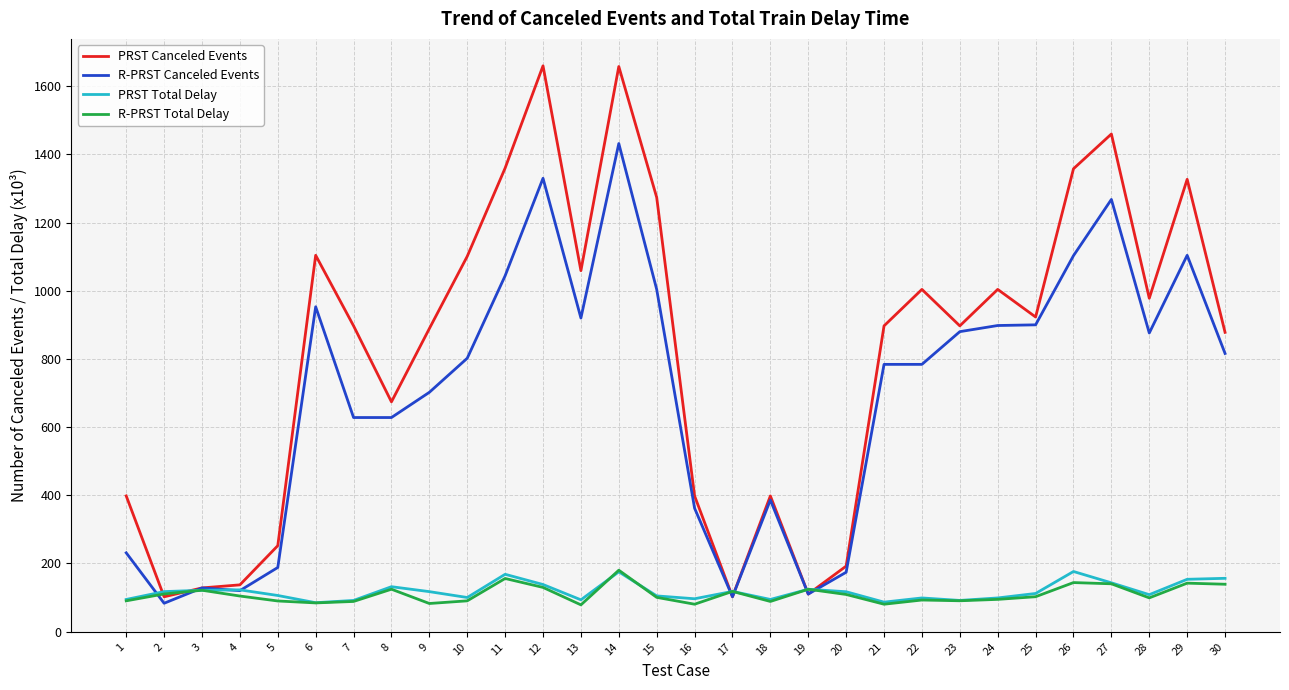

Count the number of data series in this chart.

4